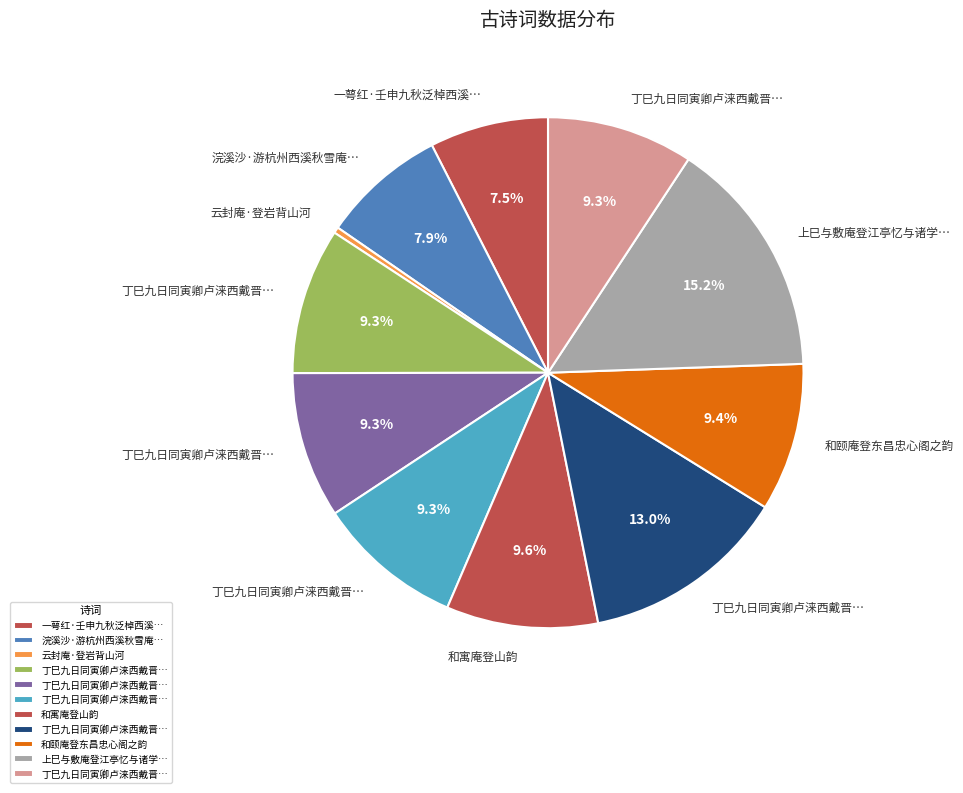

To the nearest percent, what is the difference between the largest and smallest slice percentages?

15%